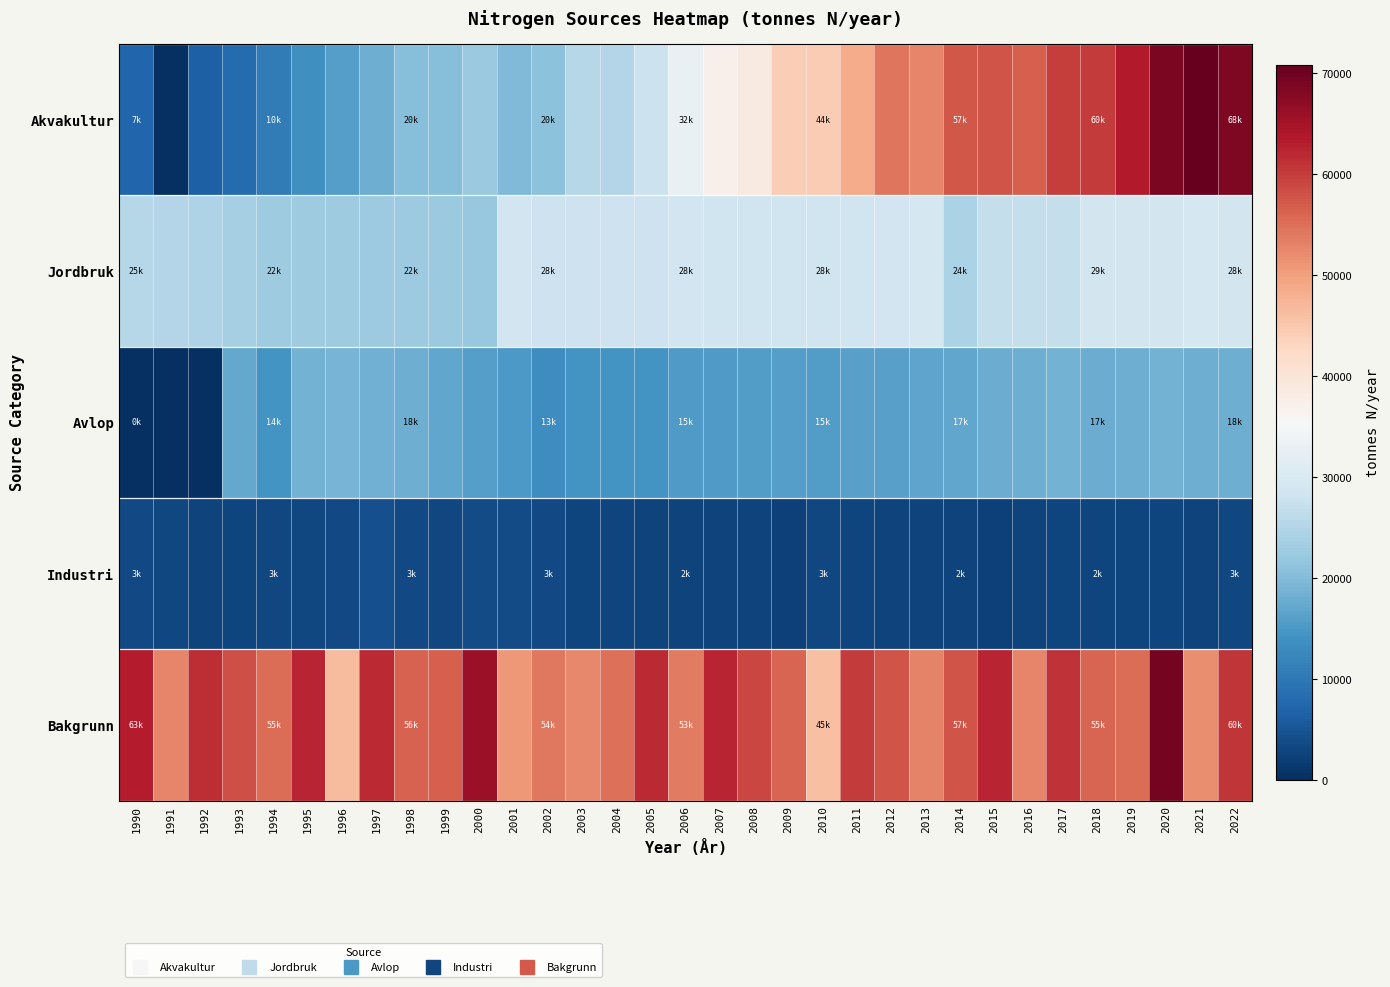

Rank the series by their maximum value, from highest to lowest.

Akvakultur, Bakgrunn, Jordbruk, Avlop, Industri